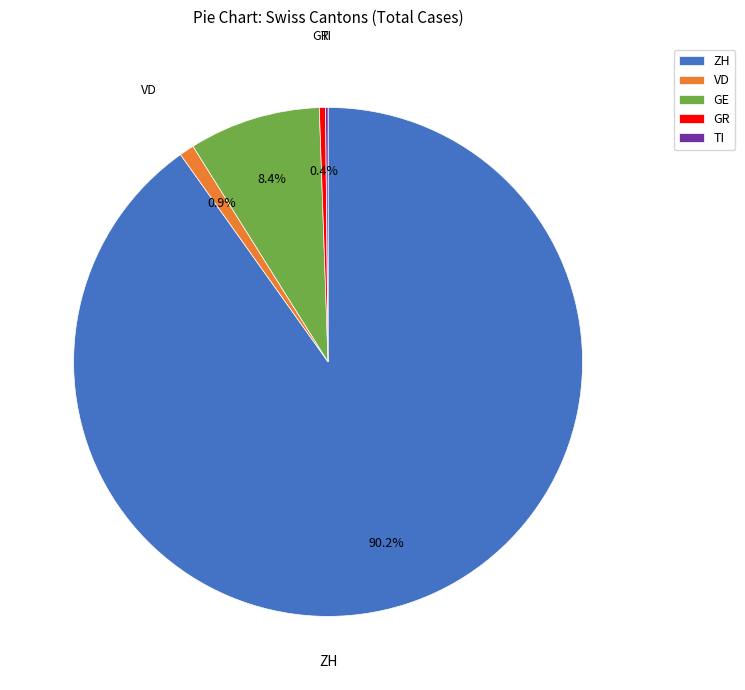

Between GE and VD, which is larger?

GE